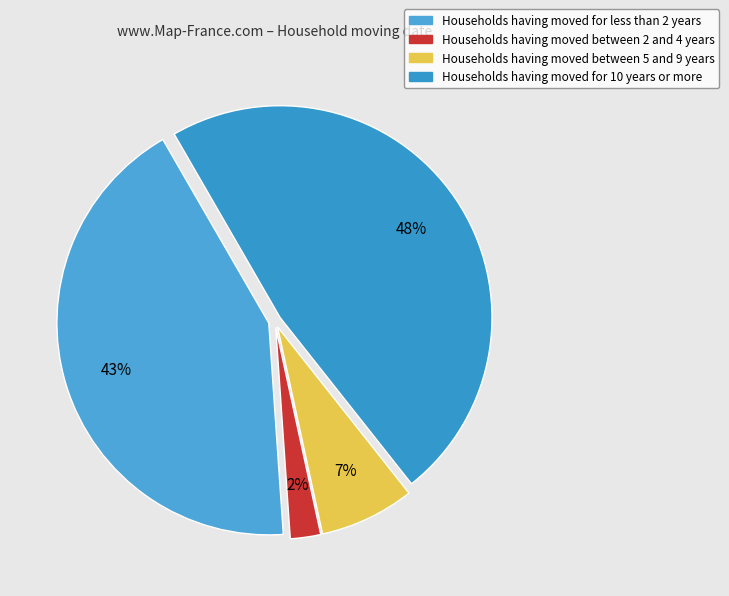

How many slices are in this pie chart?

4